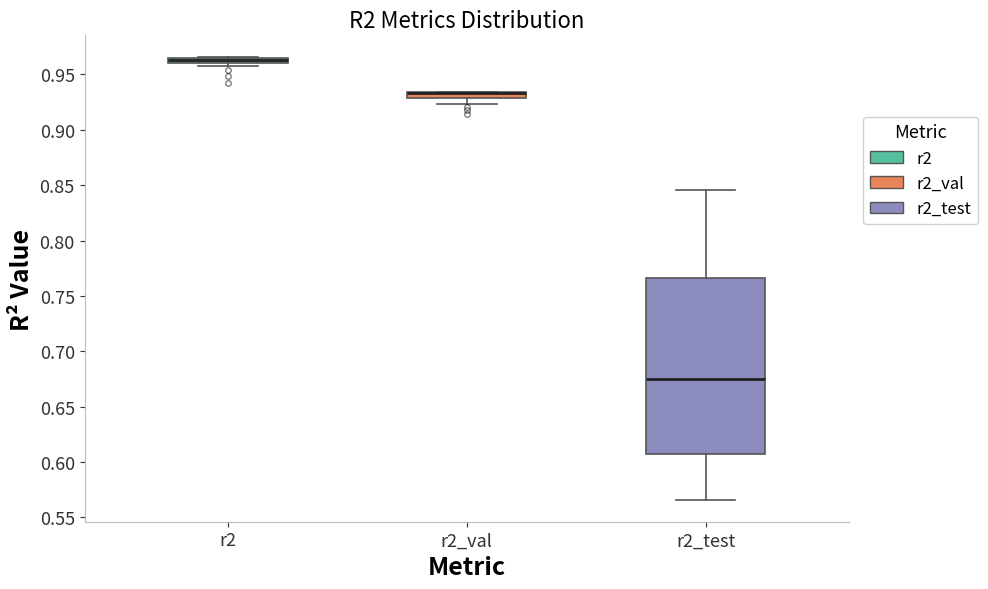

Where is the upper edge of the box for r2 on the y-axis? The values are not printed on the chart, so give them approximately, as read against the axis.

0.965